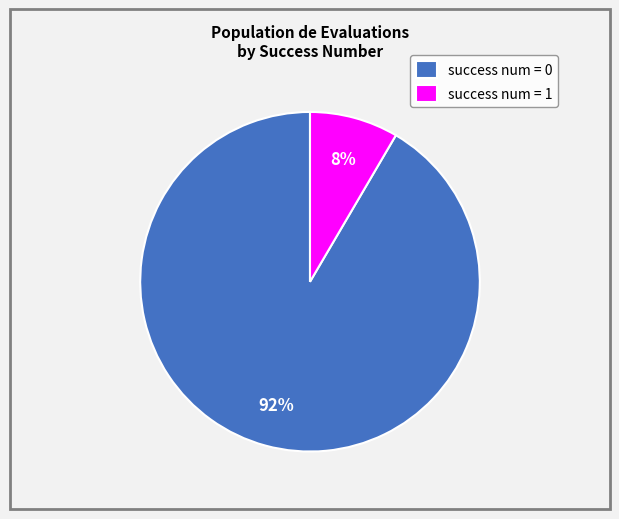

Is there any slice that represents more than half of the pie?

Yes